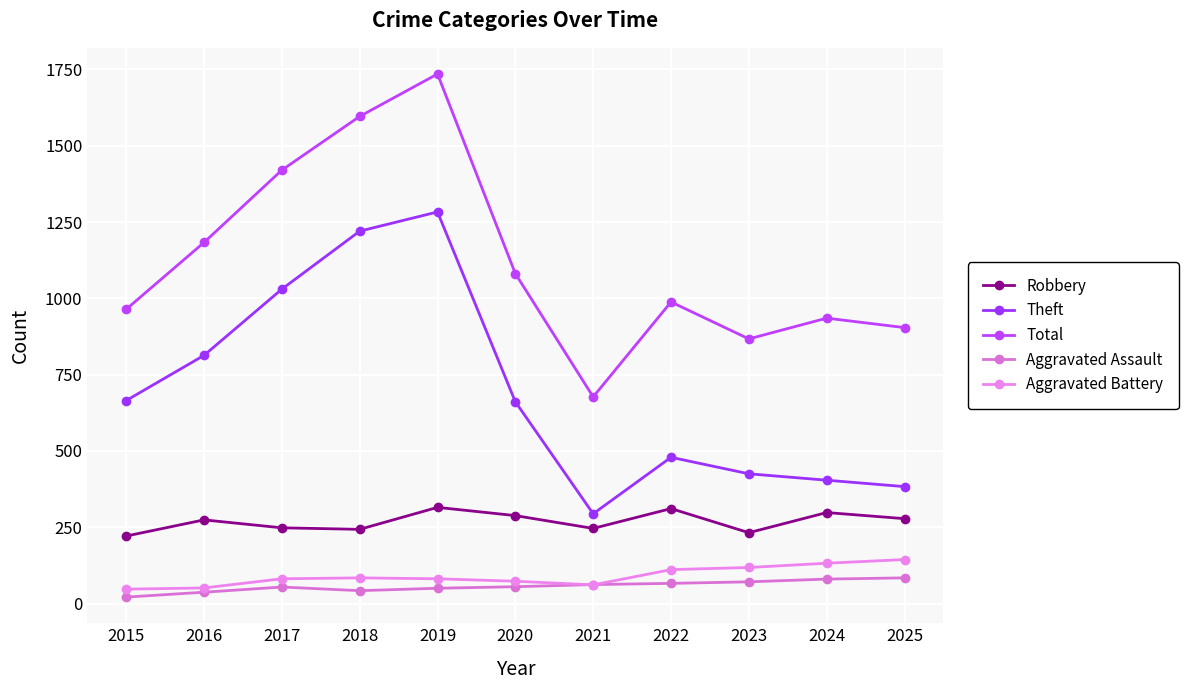

True or false: Robbery and Total intersect in this chart.

False